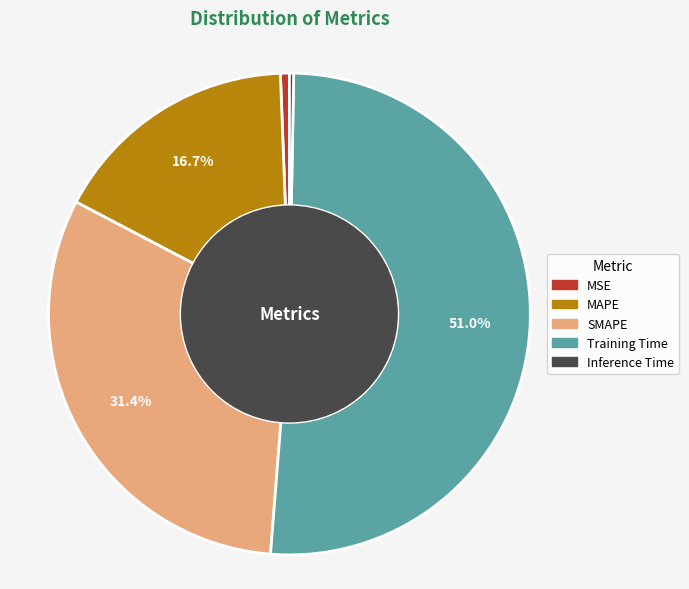

To the nearest percent, what percentage of the pie is Training Time?

51%